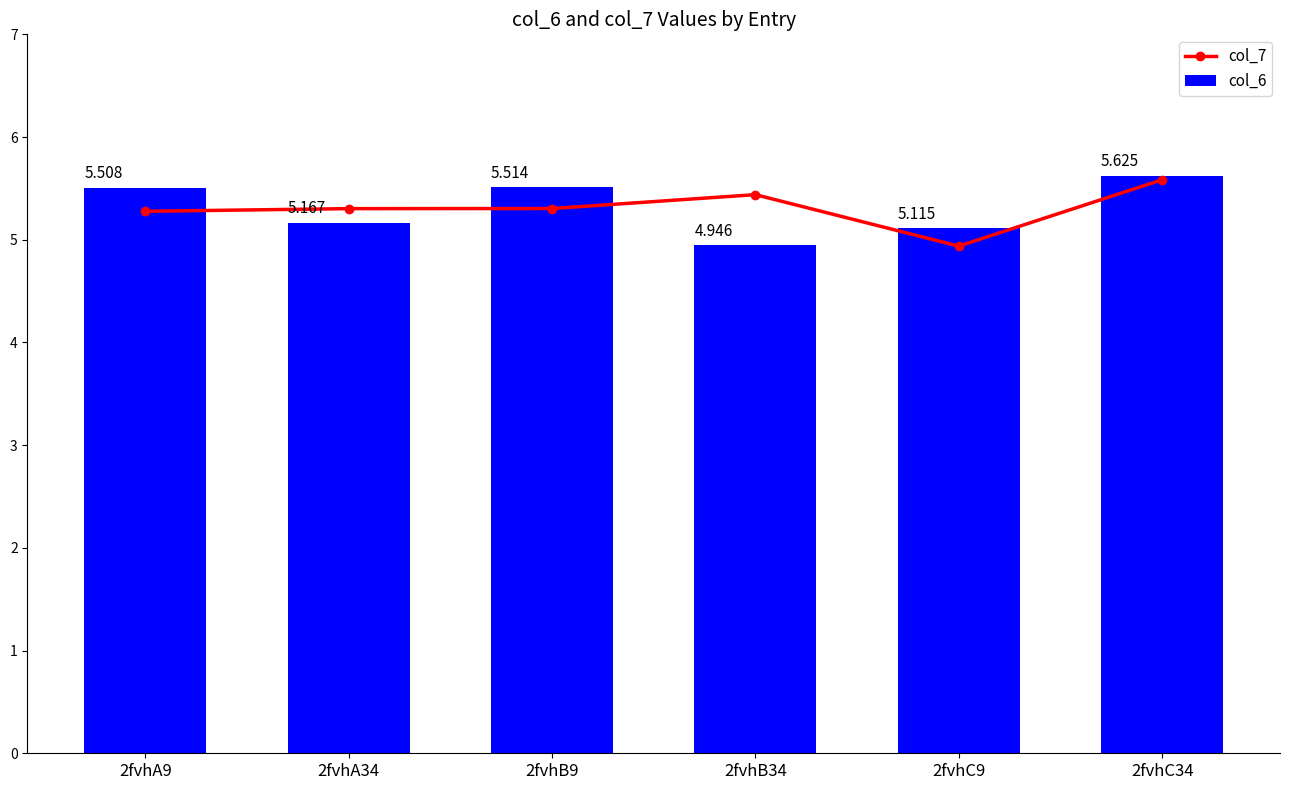

Are the bars grouped side by side (vs. stacked)?

Yes